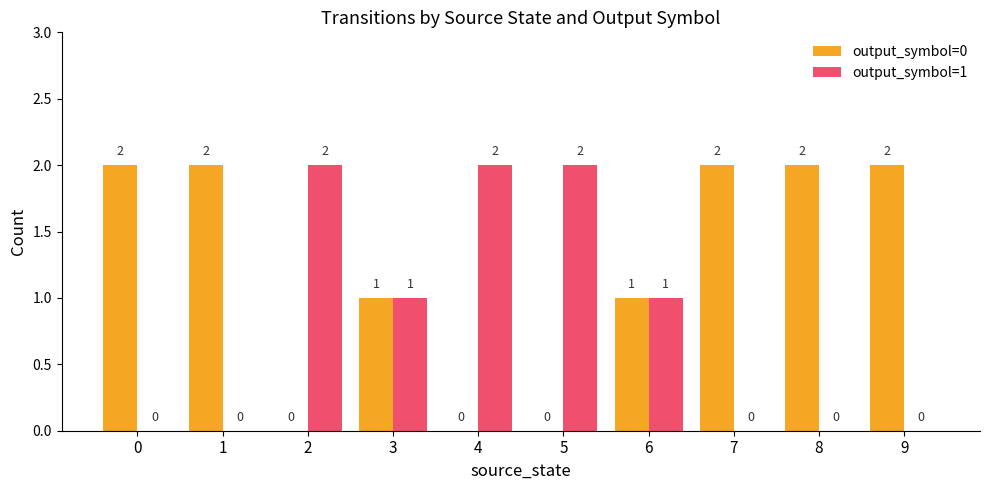

Is the value of output_symbol=0 at 8 greater than the value of output_symbol=1 at 1?

Yes